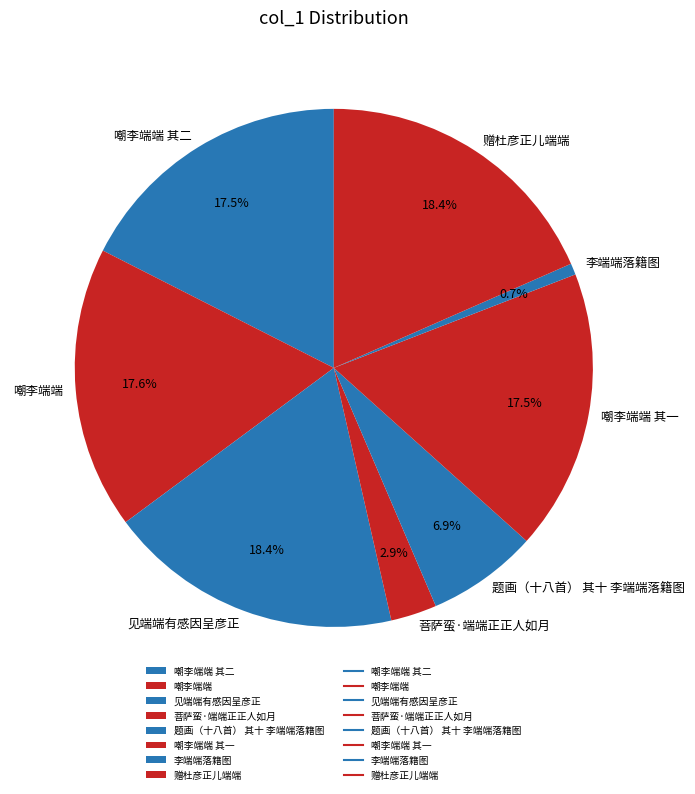

To the nearest percent, what percentage of the pie is 嘲李端端?

18%